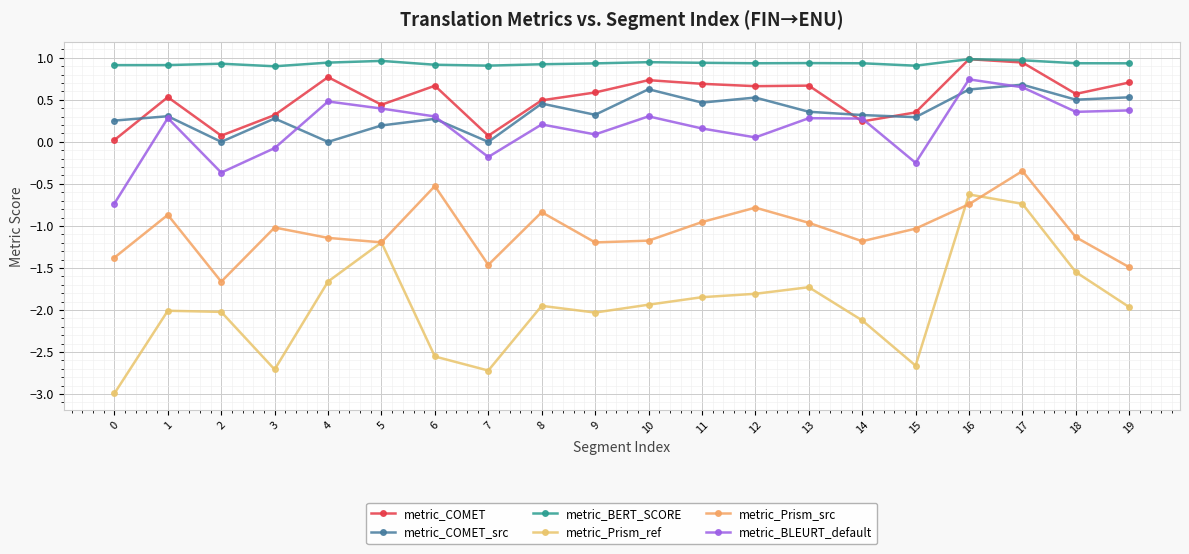

Reading right to left, what are all the values shown in this chart?

metric_COMET: 19=0.7	18=0.6	17=0.9	16=1.0	15=0.4	14=0.2	13=0.7	12=0.7	11=0.7	10=0.7	9=0.6	8=0.5	7=0.1	6=0.7	5=0.4	4=0.8	3=0.3	2=0.1	1=0.5	0=0.0
metric_COMET_src: 19=0.5	18=0.5	17=0.7	16=0.6	15=0.3	14=0.3	13=0.4	12=0.5	11=0.5	10=0.6	9=0.3	8=0.5	7=0.0	6=0.3	5=0.2	4=0.0	3=0.3	2=0.0	1=0.3	0=0.3
metric_BERT_SCORE: 19=0.9	18=0.9	17=1.0	16=1.0	15=0.9	14=0.9	13=0.9	12=0.9	11=0.9	10=0.9	9=0.9	8=0.9	7=0.9	6=0.9	5=1.0	4=0.9	3=0.9	2=0.9	1=0.9	0=0.9
metric_Prism_ref: 19=-2.0	18=-1.5	17=-0.7	16=-0.6	15=-2.7	14=-2.1	13=-1.7	12=-1.8	11=-1.8	10=-1.9	9=-2.0	8=-2.0	7=-2.7	6=-2.6	5=-1.2	4=-1.7	3=-2.7	2=-2.0	1=-2.0	0=-3.0
metric_Prism_src: 19=-1.5	18=-1.1	17=-0.3	16=-0.7	15=-1.0	14=-1.2	13=-1.0	12=-0.8	11=-1.0	10=-1.2	9=-1.2	8=-0.8	7=-1.5	6=-0.5	5=-1.2	4=-1.1	3=-1.0	2=-1.7	1=-0.9	0=-1.4
metric_BLEURT_default: 19=0.4	18=0.4	17=0.7	16=0.7	15=-0.2	14=0.3	13=0.3	12=0.1	11=0.2	10=0.3	9=0.1	8=0.2	7=-0.2	6=0.3	5=0.4	4=0.5	3=-0.1	2=-0.4	1=0.3	0=-0.7